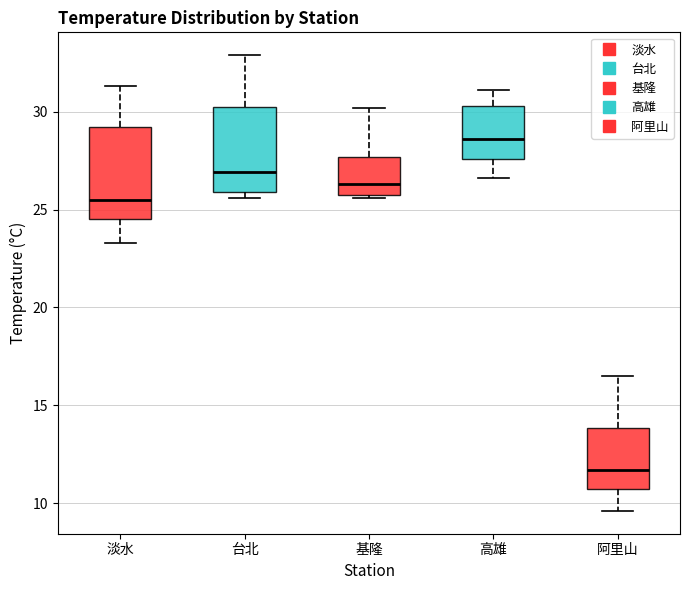

Reading left to right, transcribe this box plot: for each box, give where its median line is, the range the box spans, and where its two whiskers end, as read against the y-axis. The values are not printed on the chart, so give them approximately, as read against the axis.

淡水: median 25.5, box 24.5 to 29.0, whiskers 23.5 to 31.5
台北: median 27.0, box 26.0 to 30.0, whiskers 25.5 to 33.0
基隆: median 26.5, box 26.0 to 27.5, whiskers 25.5 to 30.0
高雄: median 28.5, box 27.5 to 30.5, whiskers 26.5 to 31.0
阿里山: median 11.5, box 10.5 to 14.0, whiskers 9.5 to 16.5